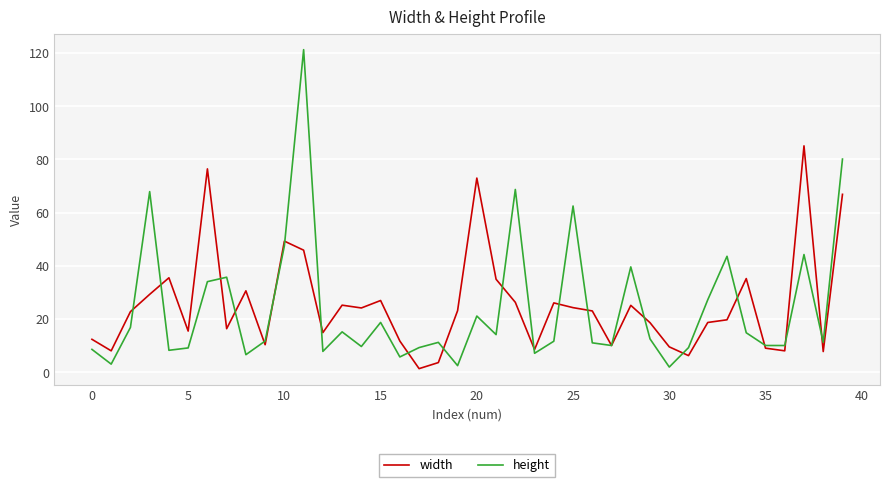

Does the chart have visible grid lines?

Yes